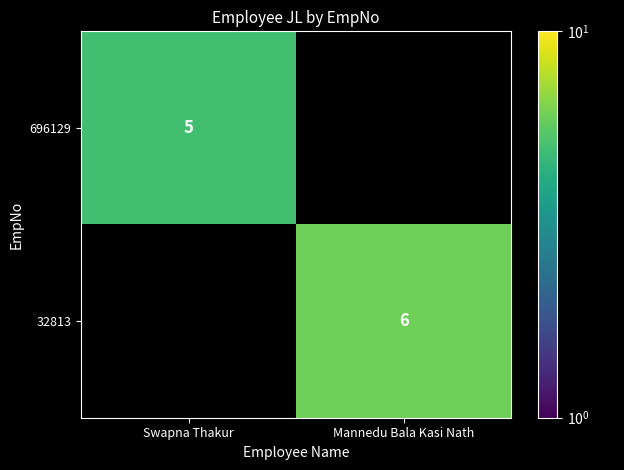

True or false: 696129 has a value of 2 at Swapna Thakur.

False